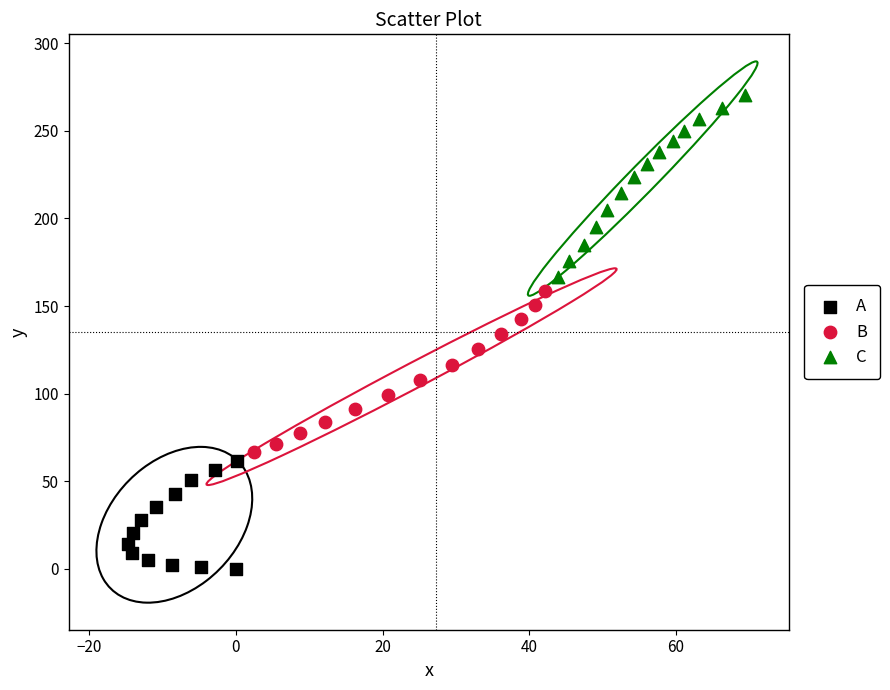

Which series contains the highest Y value?

C